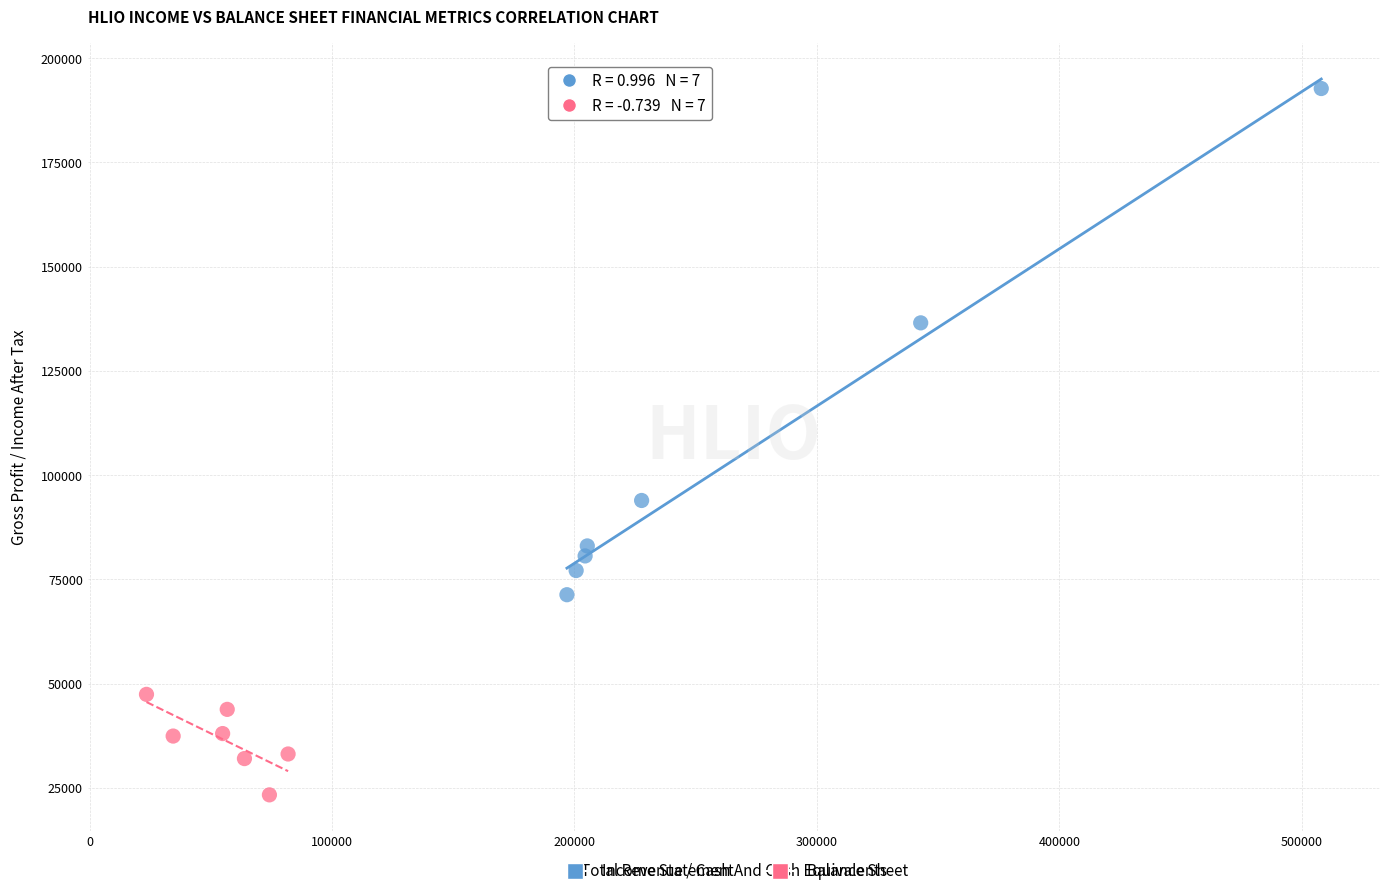

Which series has the largest Y range (max minus min)?

Income Statement